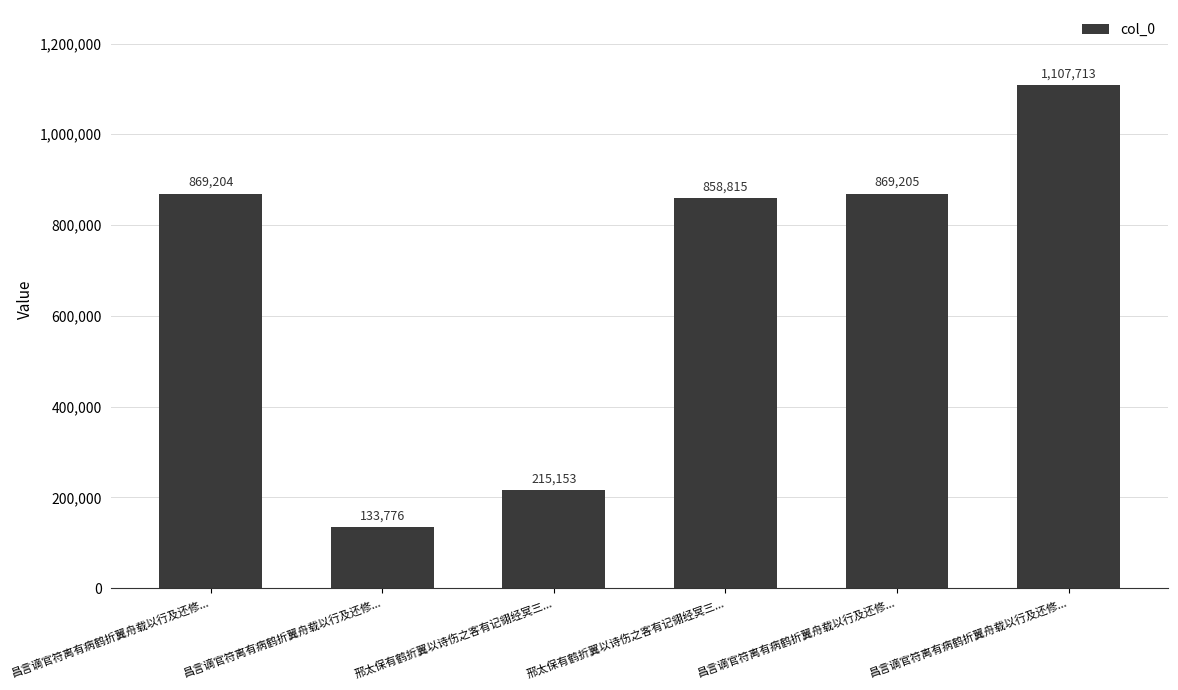

What is the label of the 1st bar from the left?

昌言谪官符离有病鹤折翼舟载以行及还修...